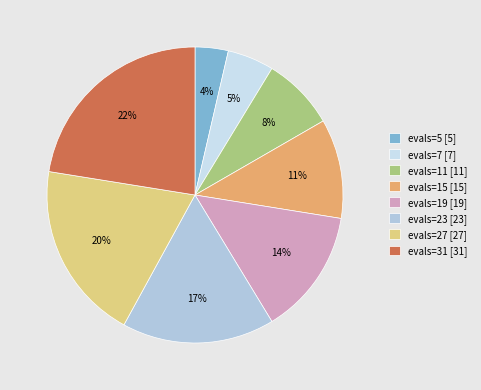

To the nearest percent, what is the combined percentage of evals=19 and evals=7?

19%